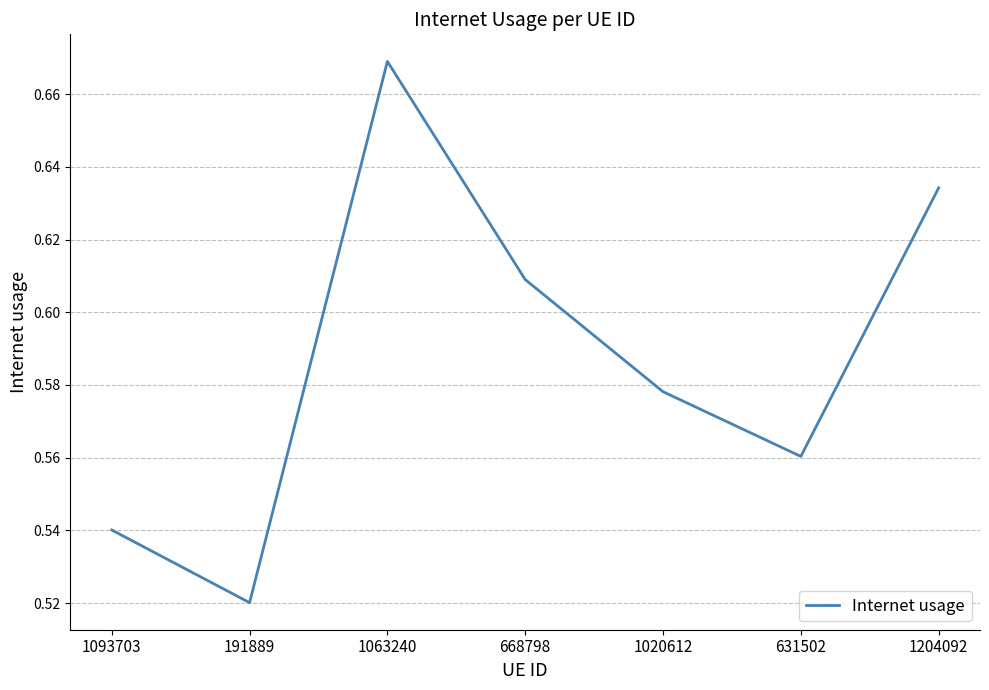

Is it true that the value at 1063240 is 0.3?

False